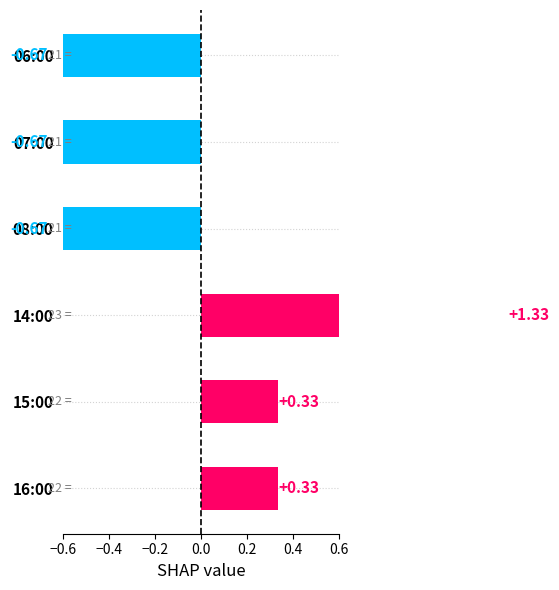

How many values are below zero?

3